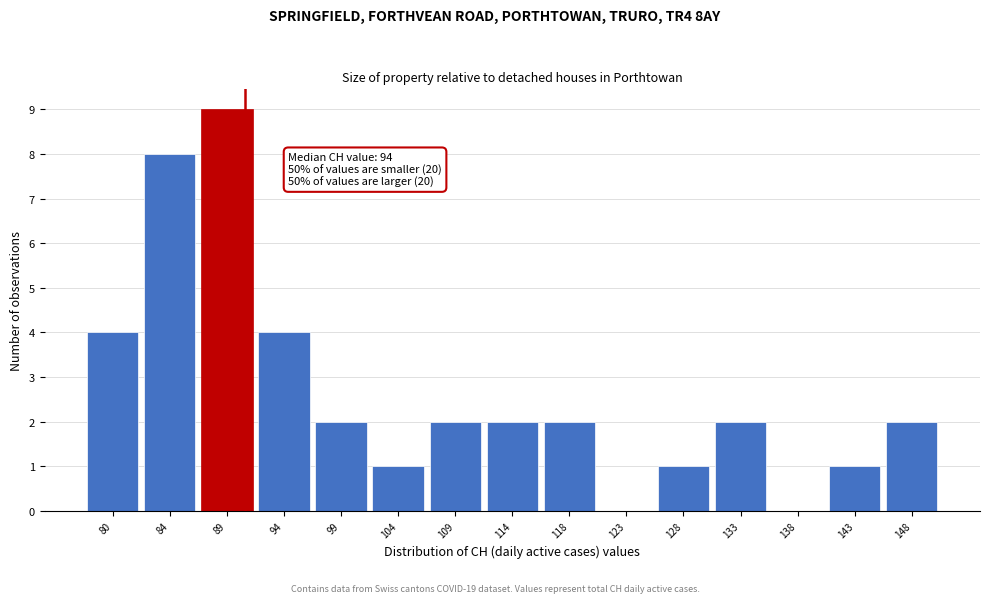

Reading right to left, what are all the values shown in this chart?

148=2	143=1	138=0	133=2	128=1	123=0	118=2	114=2	109=2	104=1	99=2	94=4	89=9	84=8	80=4